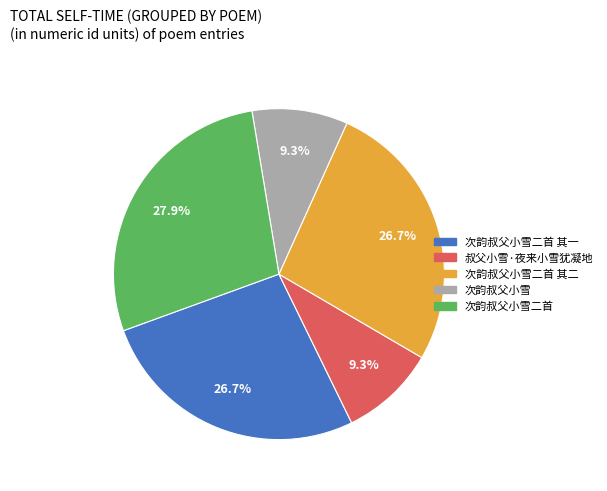

To the nearest percent, what is the combined percentage of 次韵叔父小雪 and 叔父小雪·夜来小雪犹凝地?

19%